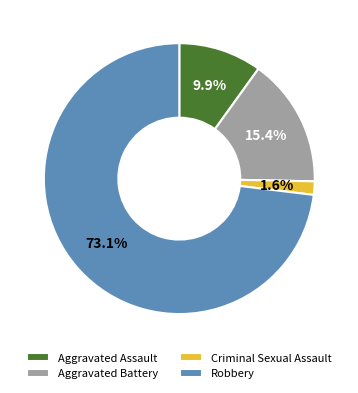

What percentage is the Robbery slice, to the nearest percent?

73%